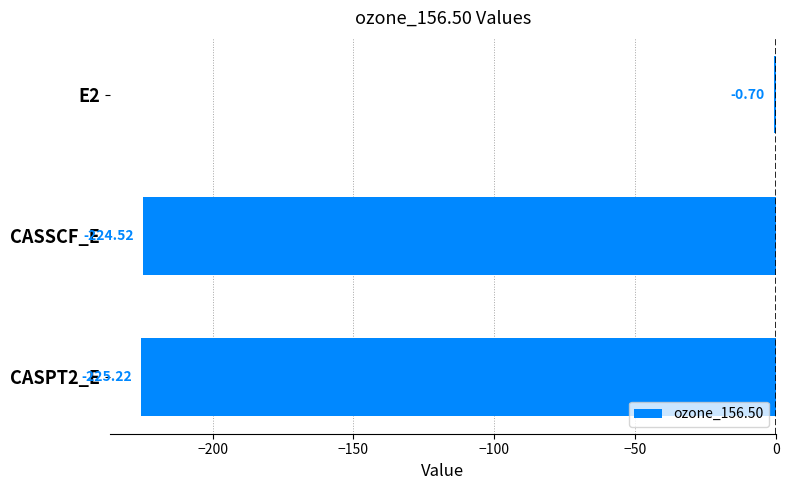

What is the sum of all values?

-450.4